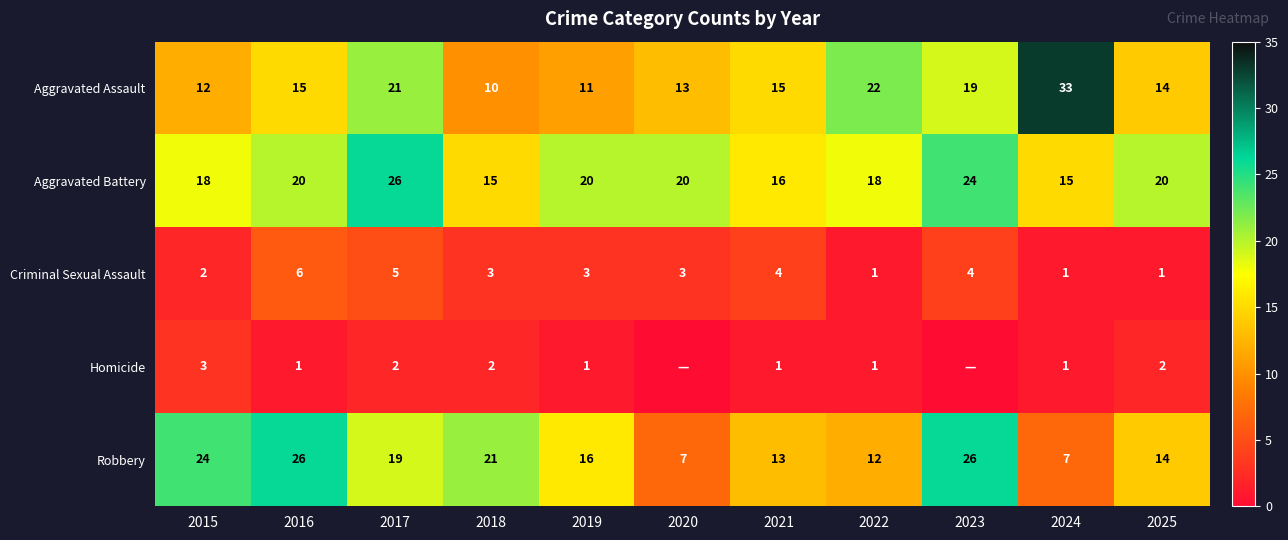

At which label is Robbery closest to 16?

2019